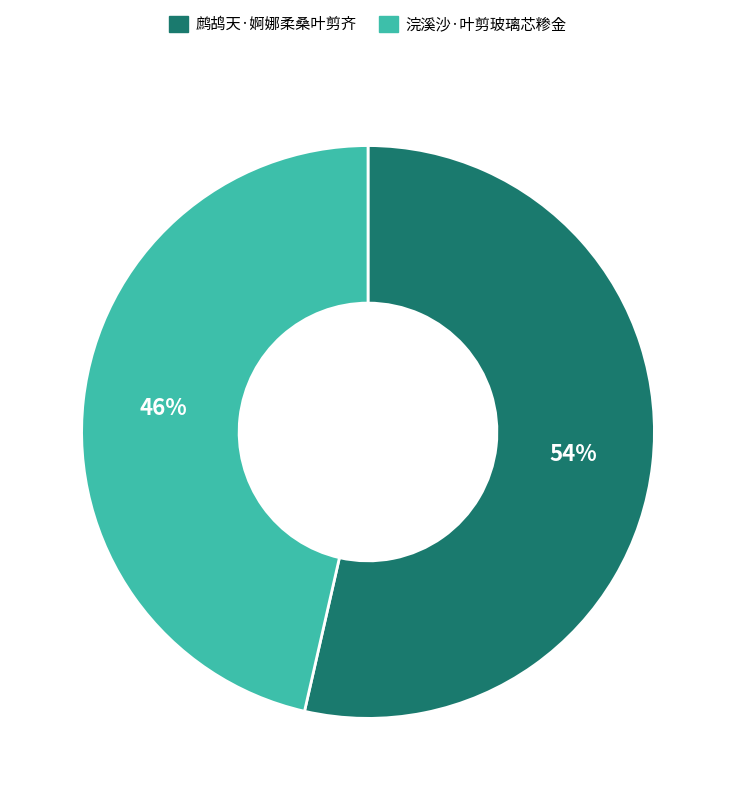

To the nearest percent, what percentage of the pie is 浣溪沙·叶剪玻璃芯糁金?

46%